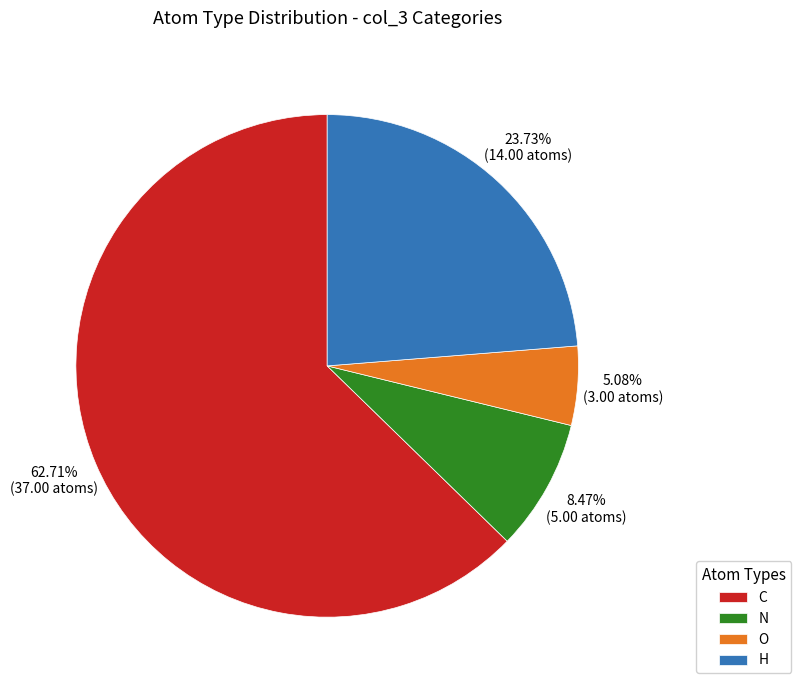

To the nearest percent, what percentage of the pie is N?

8%